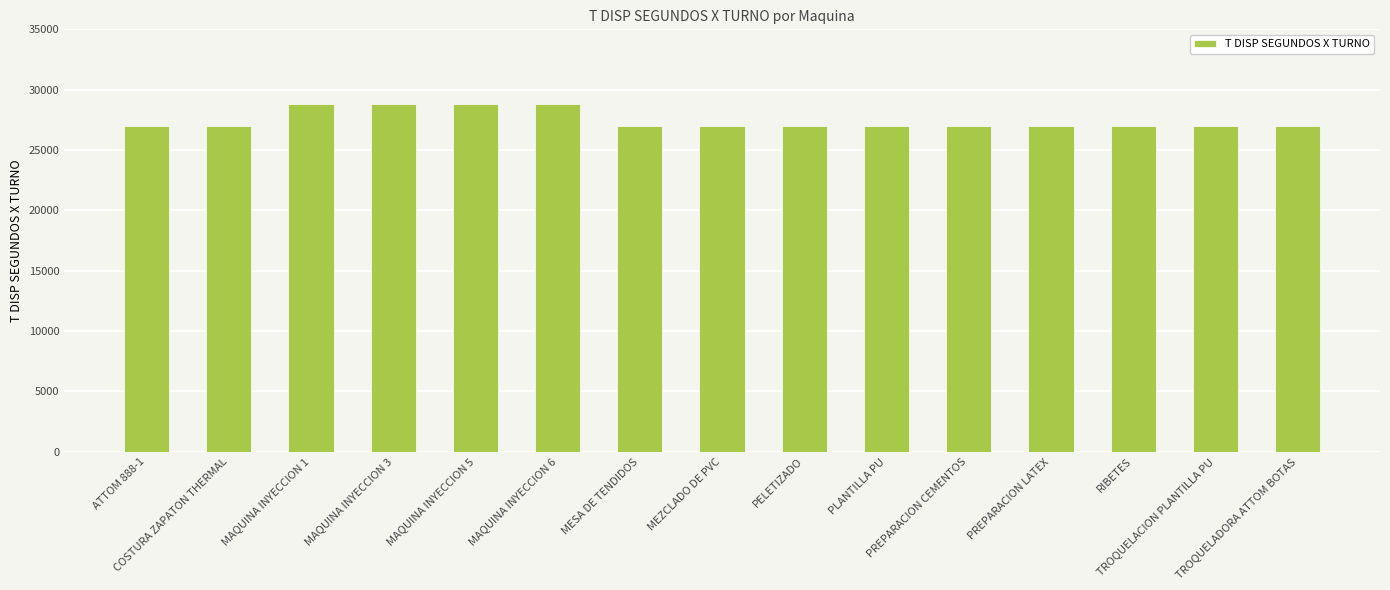

Reading left to right, what are all the values shown in this chart?

27000	27000	28800	28800	28800	28800	27000	27000	27000	27000	27000	27000	27000	27000	27000